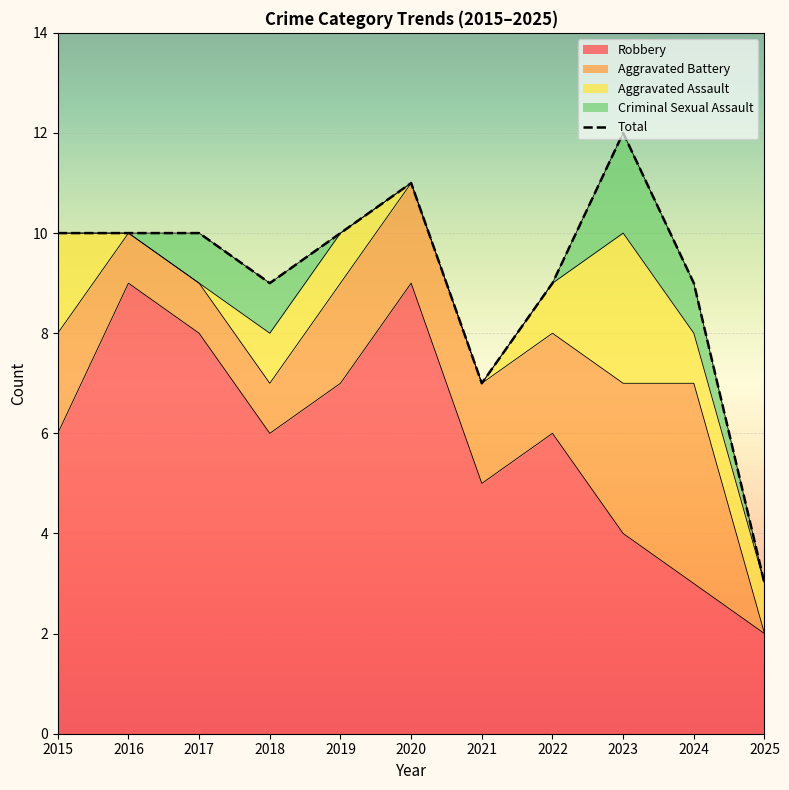

What are all the series names shown in the legend?

Aggravated Assault, Aggravated Battery, Criminal Sexual Assault, Robbery, Total